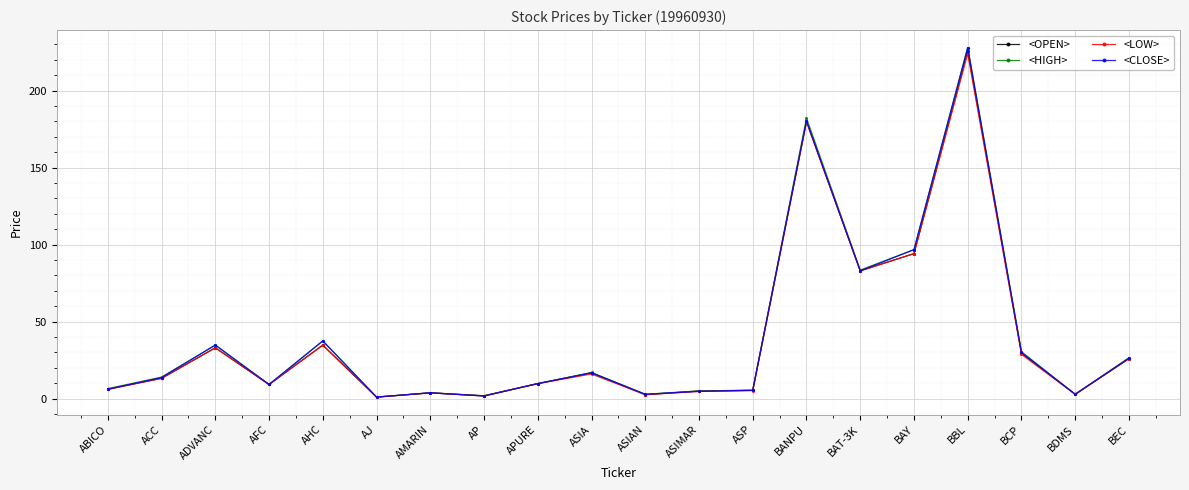

Between ASIA and BANPU, which series saw the biggest shift?

<HIGH>